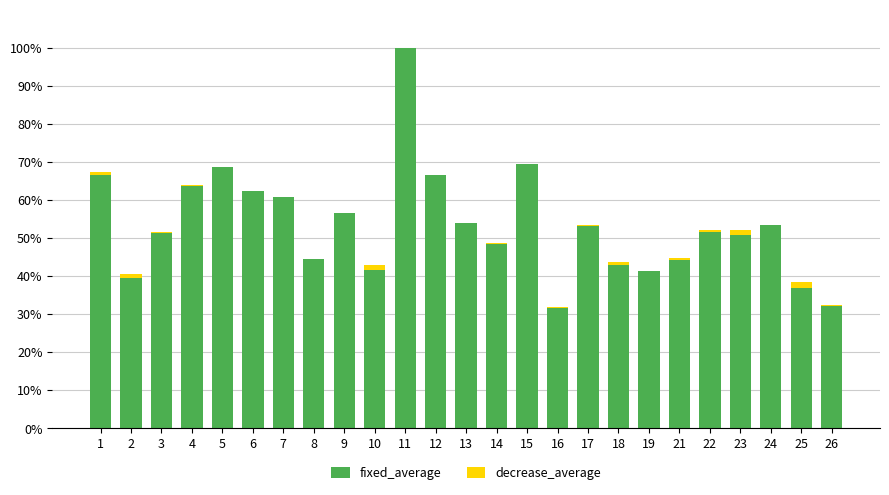

At which category is the sum across all series the highest?

11